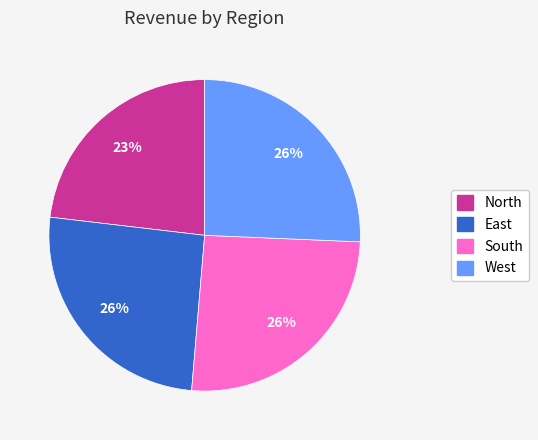

Approximately how many times larger is the value at South compared to East?

1.0